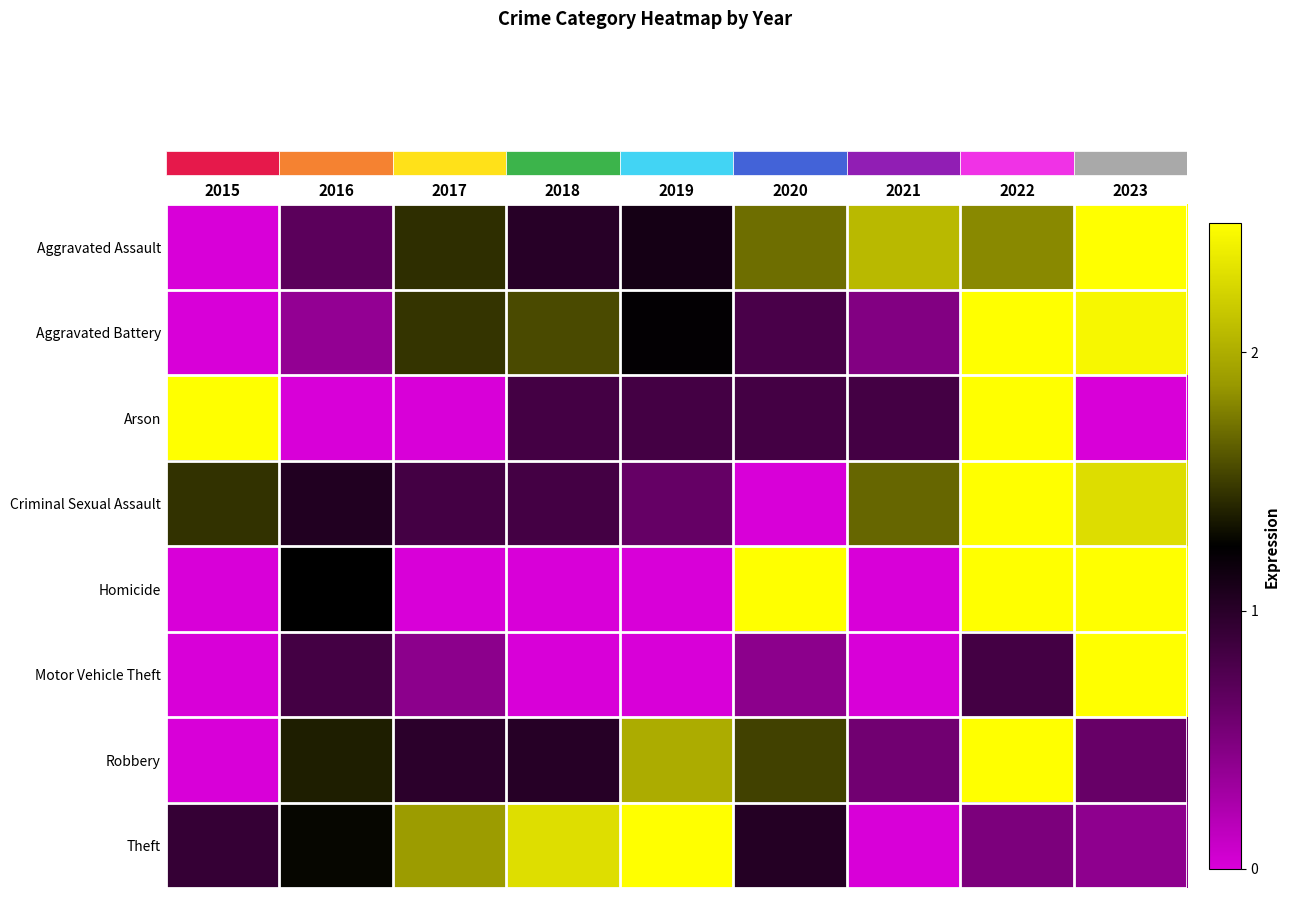

Between 2016 and 2019, which is larger?

2019